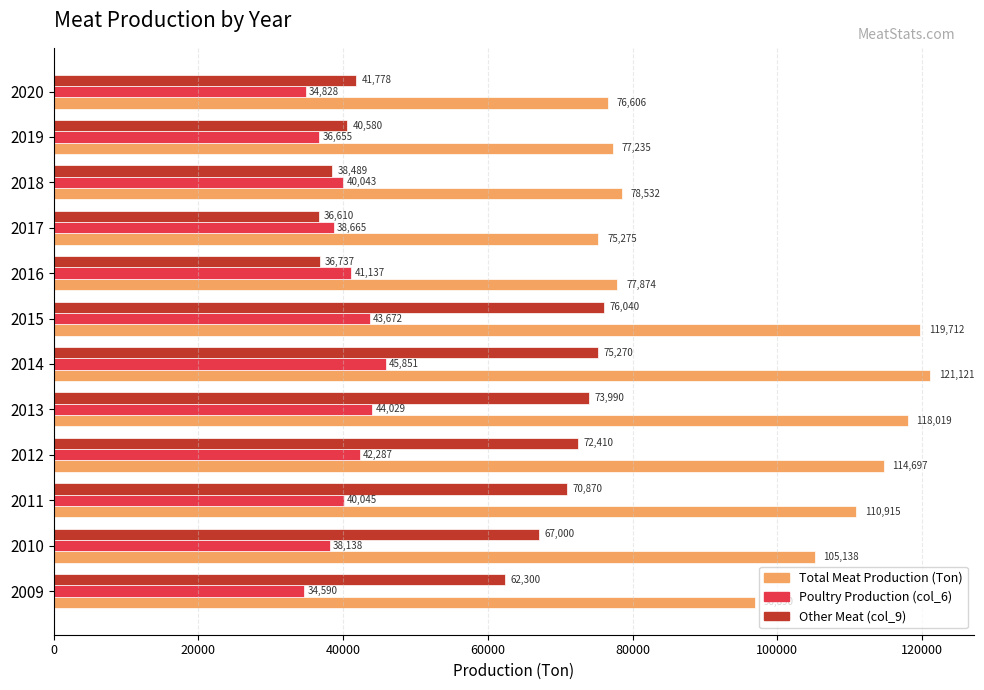

Which category has the highest value across all series?

2014